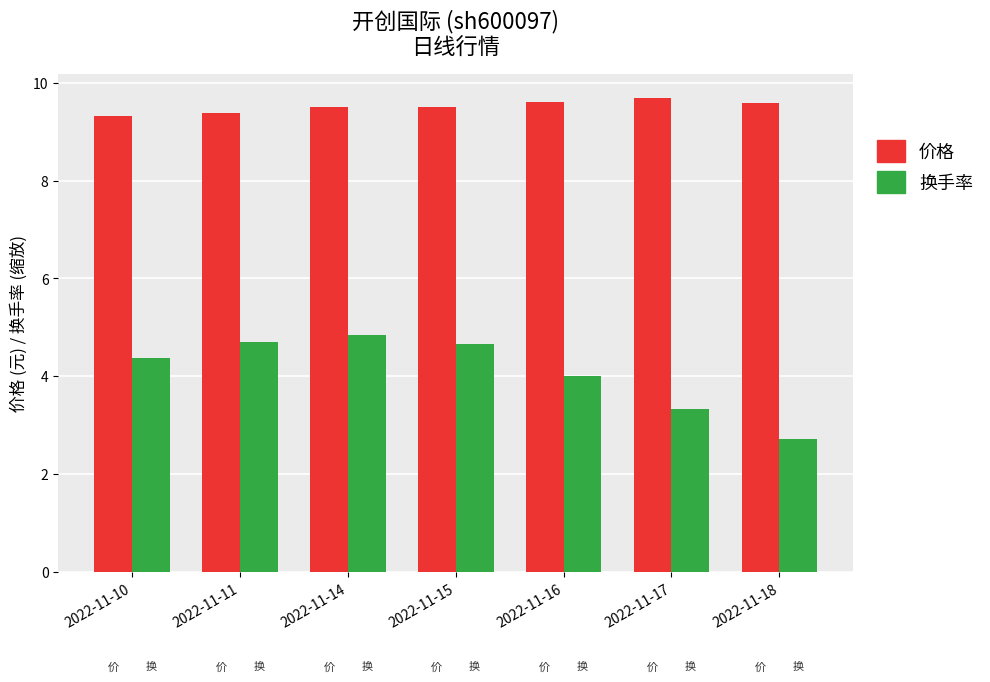

The value of 价格 at 2022-11-10 is 13.8. True or false?

False